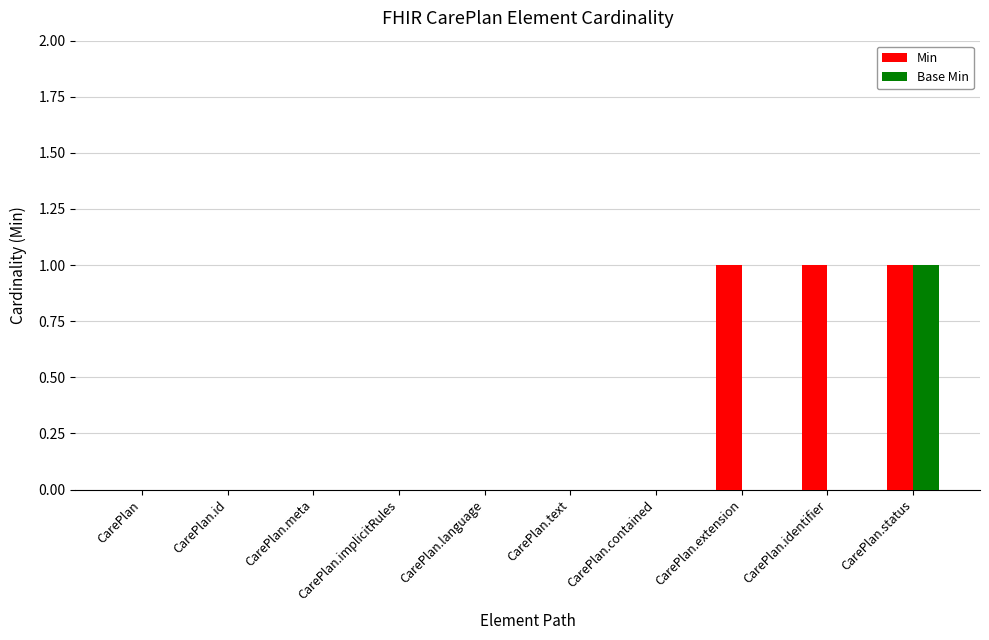

The value of Base Min at CarePlan.status is 2. True or false?

False